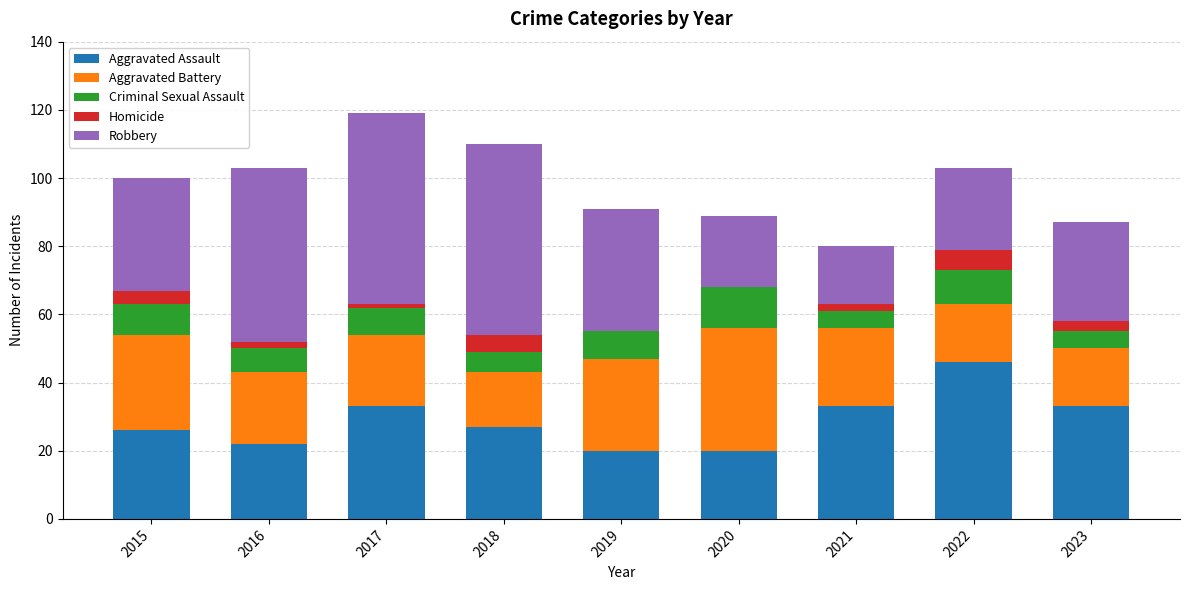

The value of Aggravated Assault at 2017 is 33. True or false?

True